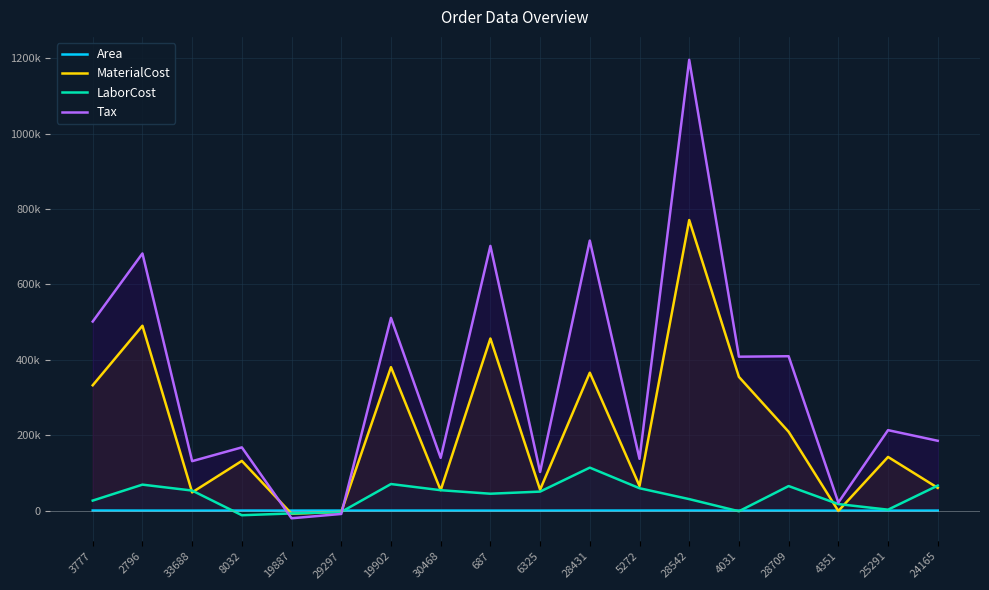

Reading right to left, what are all the values shown in this chart?

Area: 24165=177	25291=128	4351=98	28709=179	4031=109	28542=379	5272=310	28431=313	6325=134	687=132	30468=221	19902=237	29297=205	19887=153	8032=274	33688=97	2796=183	3777=381
MaterialCost: 24165=60461	25291=142464	4351=-776	28709=209251	4031=354795	28542=770769	5272=65472	28431=365897	6325=55607	687=456608	30468=54284	19902=380622	29297=-3383	19887=-8080	8032=132005	33688=48474	2796=490440	3777=332609
LaborCost: 24165=66508	25291=2633	4351=17464	28709=65280	4031=-1610	28542=30638	5272=59520	28431=114148	6325=50552	687=44957	30468=54284	19902=70626	29297=-3383	19887=-7346	8032=-12094	33688=53321	2796=69037	3777=26739
Tax: 24165=185350	25291=213568	4351=21497	28709=409627	4031=408353	28542=1195779	5272=137491	28431=716275	6325=102602	687=702190	30468=140042	19902=511309	29297=-8726	19887=-20177	8032=167875	33688=131315	2796=682170	3777=501649